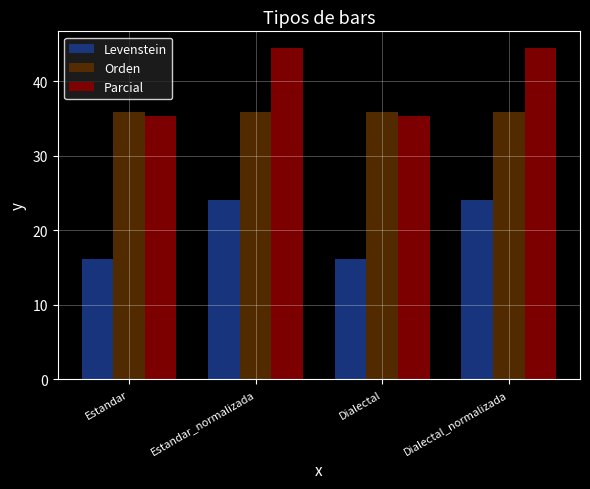

What is the difference between the second highest and minimum values in the Parcial series?

9.2